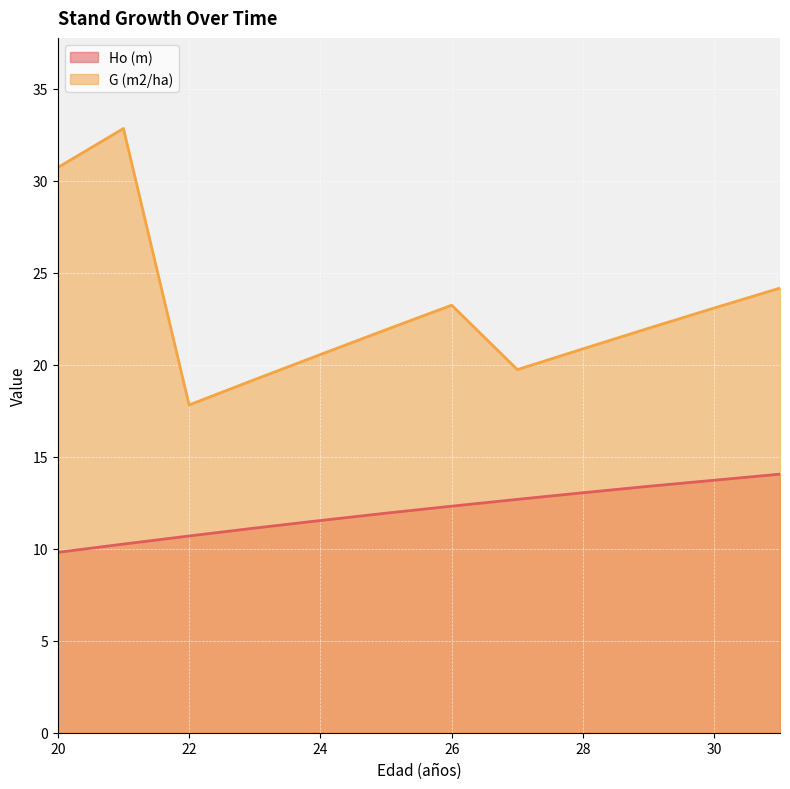

Rank the series at 25 from highest to lowest value.

G (m2/ha), Ho (m)